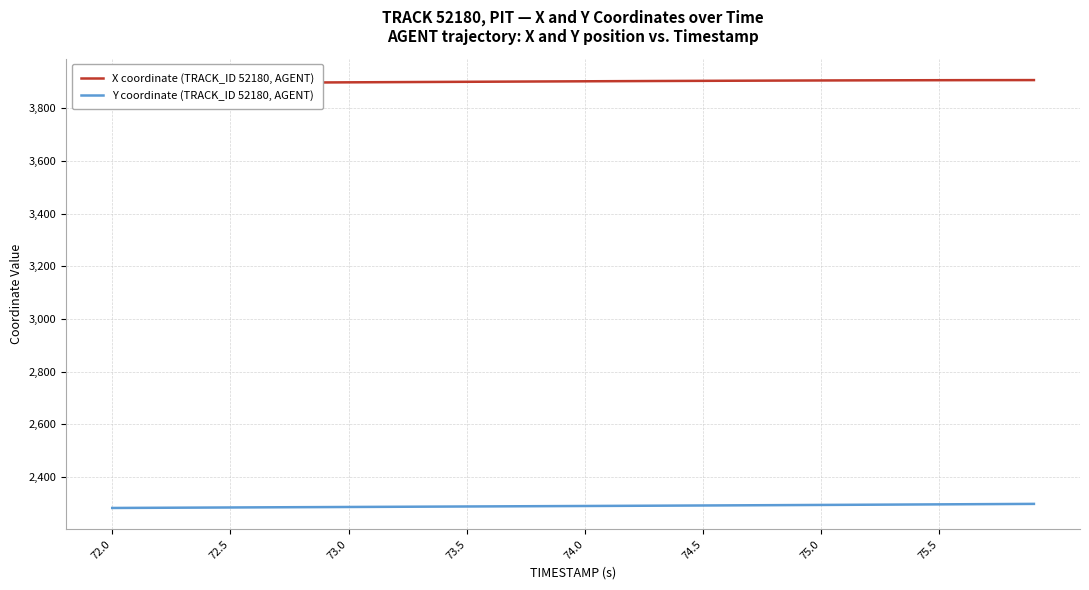

What is the maximum value for Y coordinate (TRACK_ID 52180, AGENT)?

2297.4